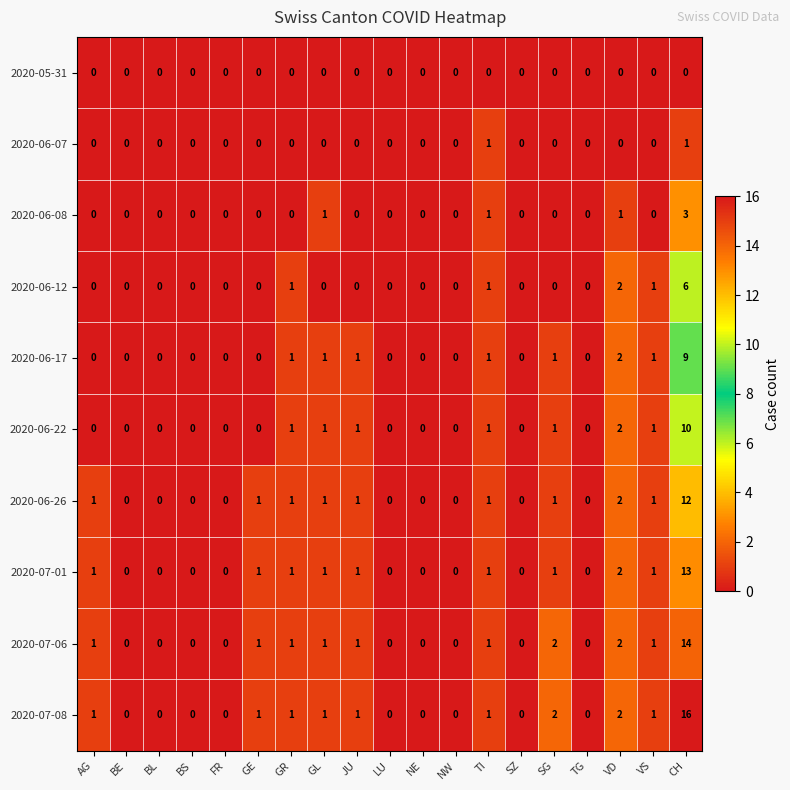

What is the difference between the 2020-06-26 values at VS and CH?

11